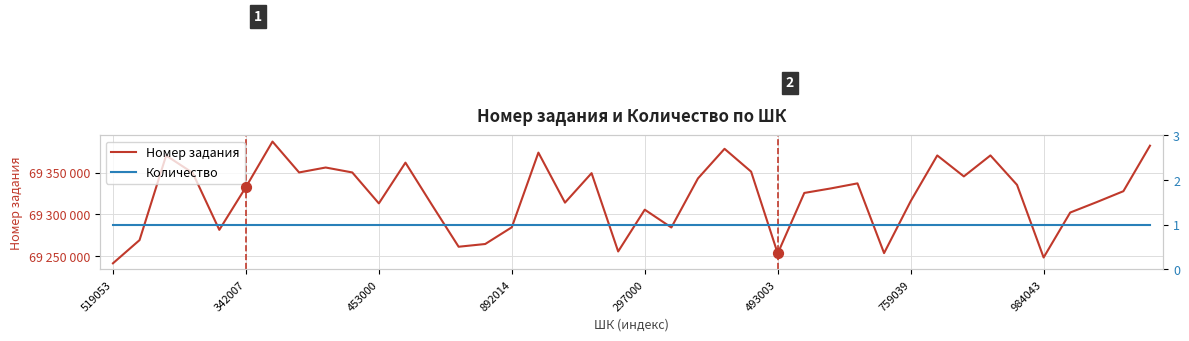

Which series has the widest spread of Y values?

Номер задания